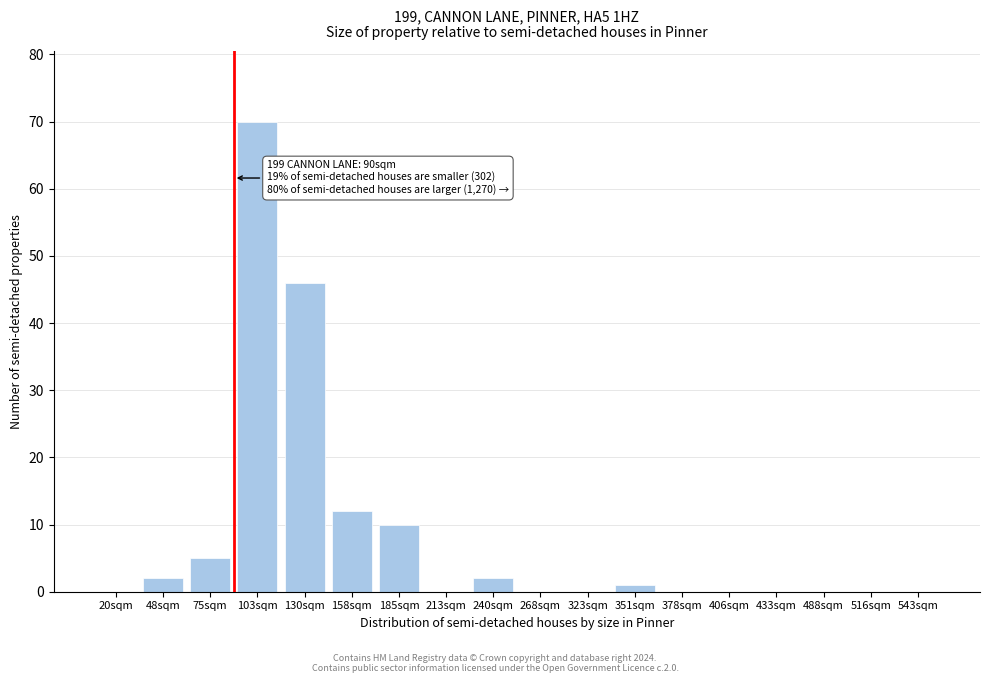

Reading right to left, list all the values displayed in this chart.

543sqm=0	516sqm=0	488sqm=0	433sqm=0	406sqm=0	378sqm=0	351sqm=1	323sqm=0	268sqm=0	240sqm=2	213sqm=0	185sqm=10	158sqm=12	130sqm=46	103sqm=70	75sqm=5	48sqm=2	20sqm=0